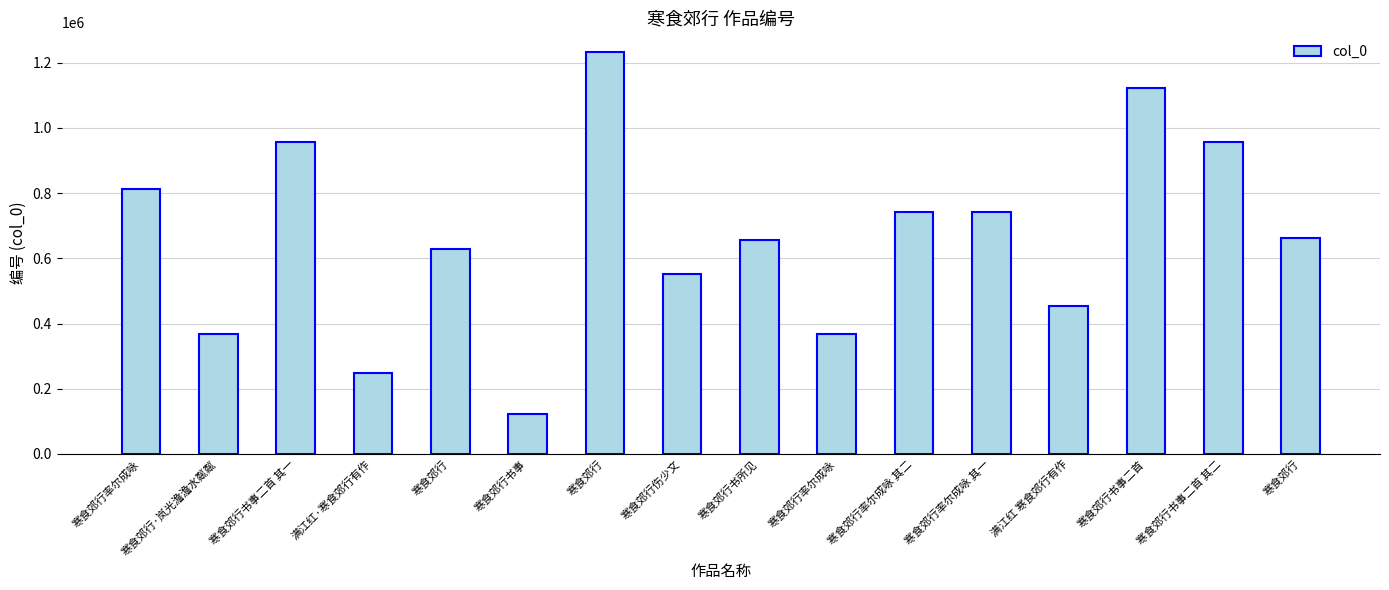

Does the chart contain any negative values?

No